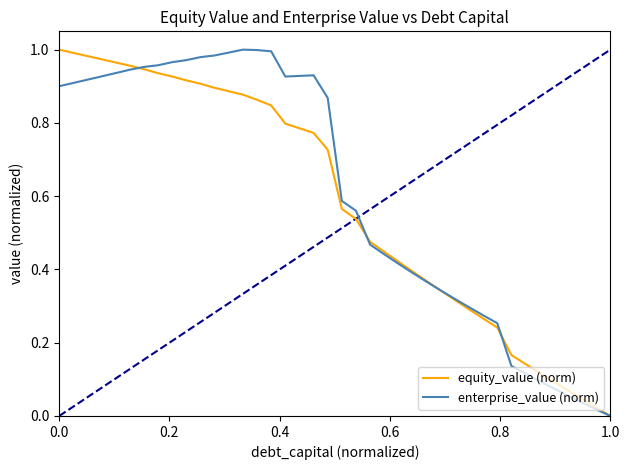

What are all the series names shown in the legend?

equity_value (norm), enterprise_value (norm)